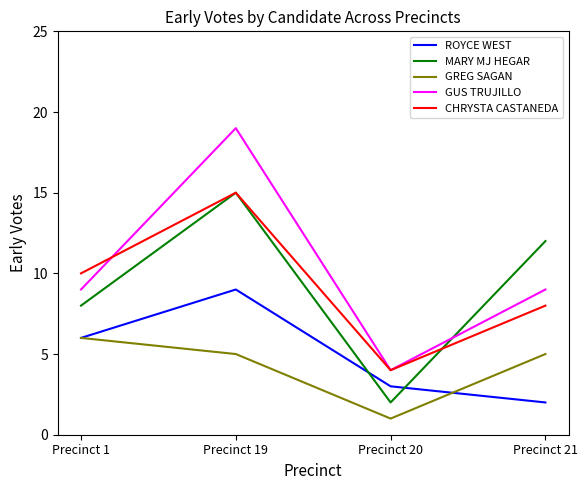

How many lines are shown in the chart?

5